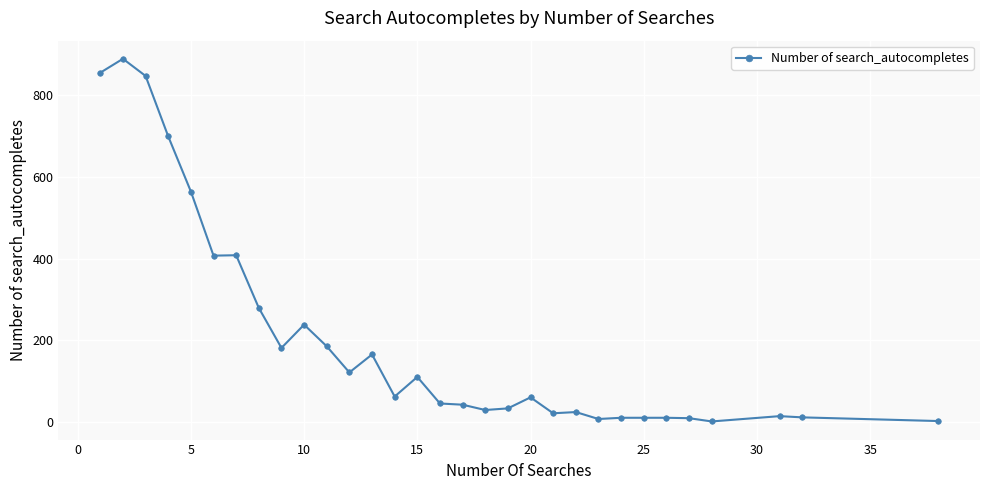

What is the sum of all values?

6338